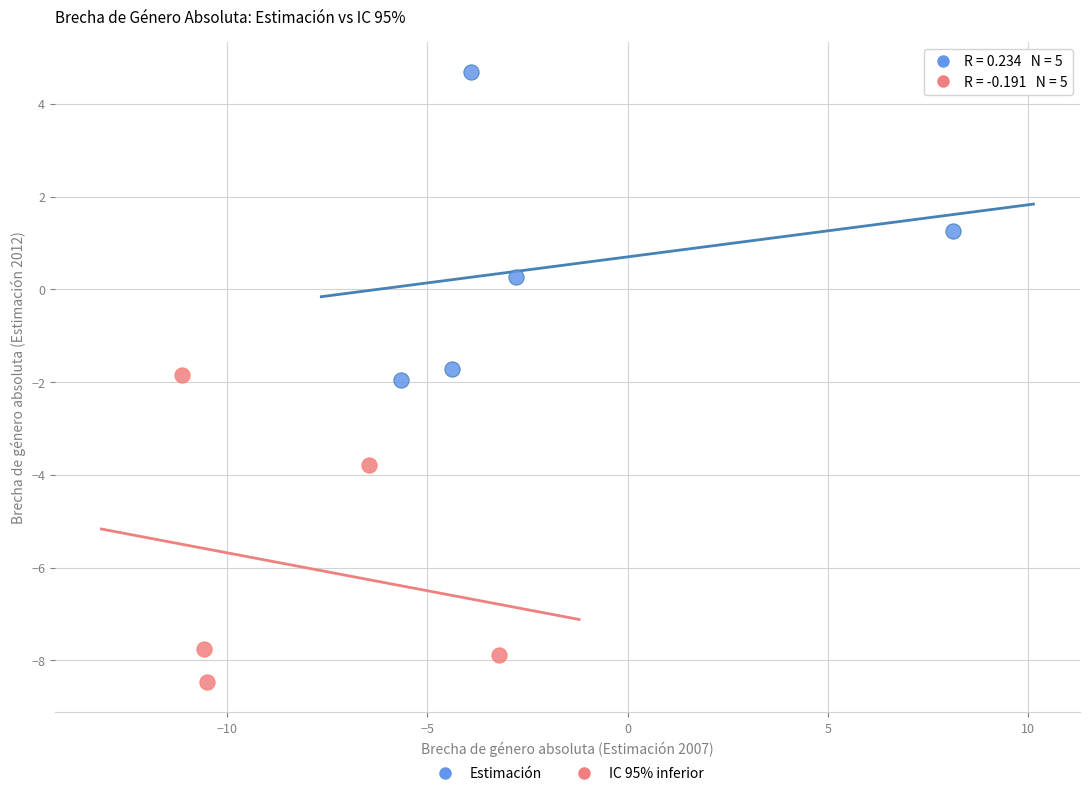

Which series has the widest spread of Y values?

Estimación